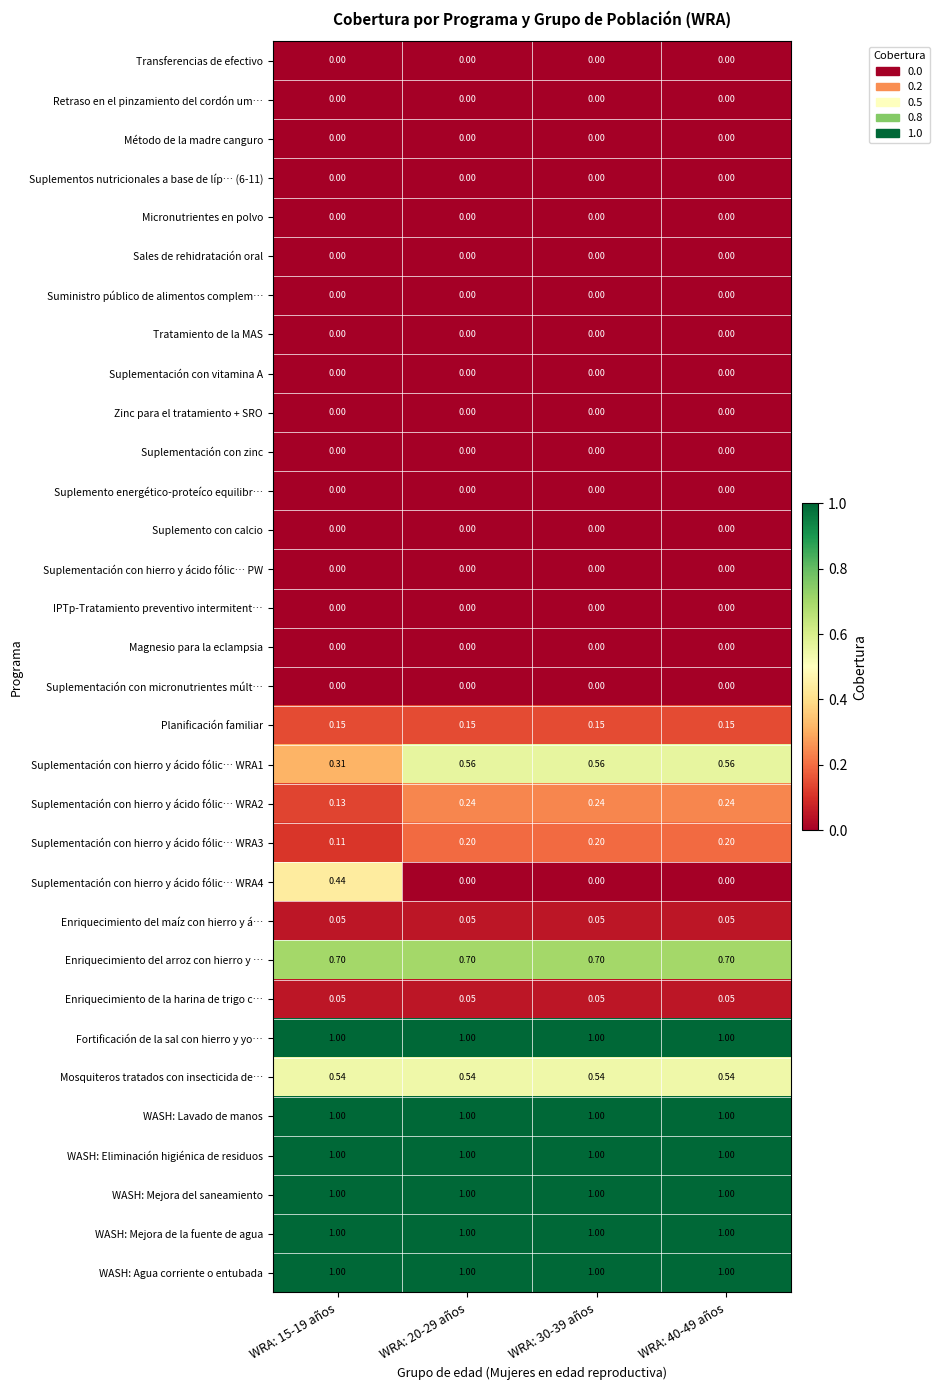

Is the value of Enriquecimiento de la harina de trigo c… at WRA: 20-29 años greater than the value of WASH: Mejora del saneamiento at WRA: 15-19 años?

No